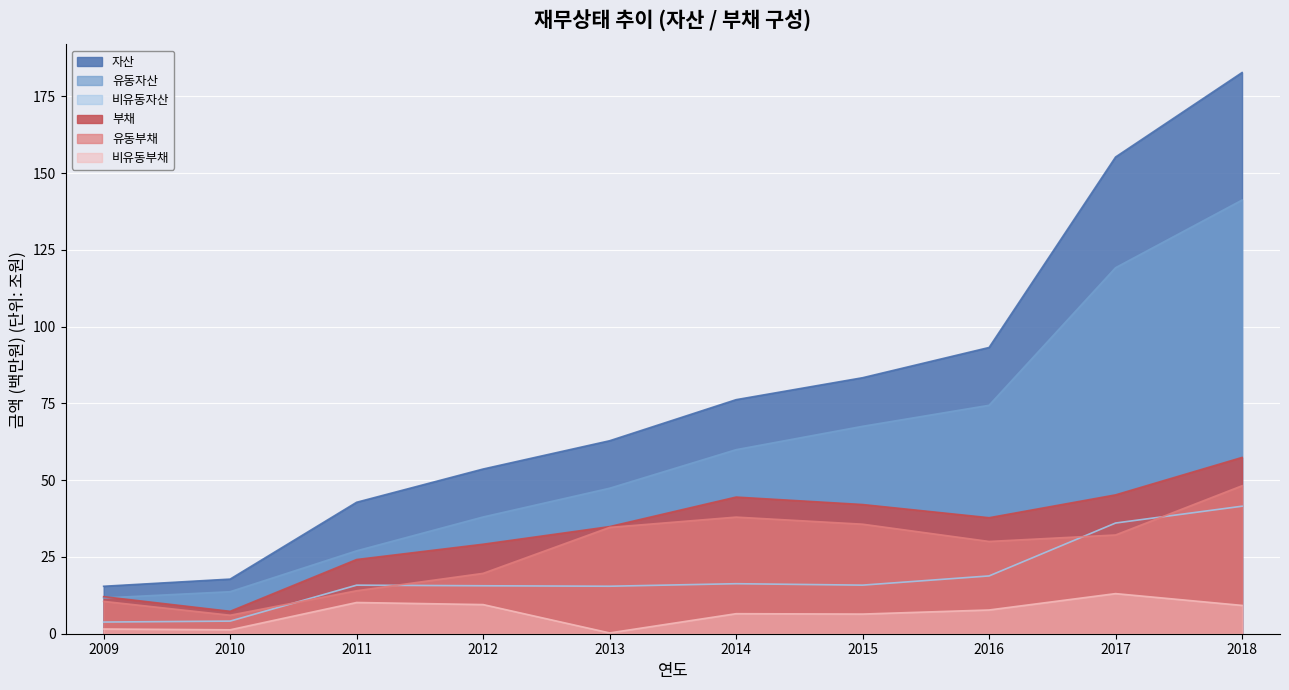

True or false: 자산 has a value of 56.4 at 2017.

False